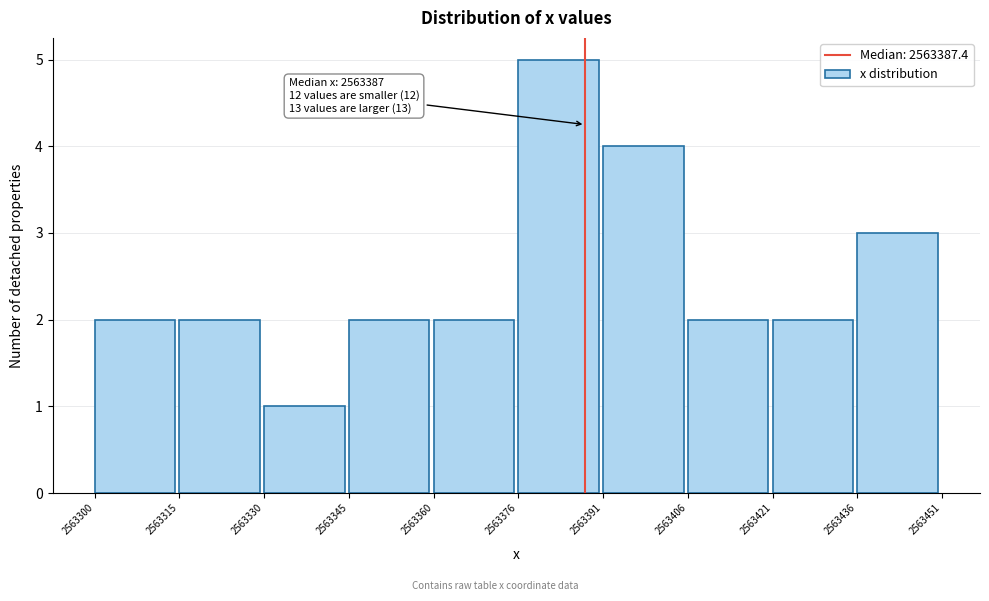

Which range on the x-axis has the tallest bar?

2563376 to 2563391